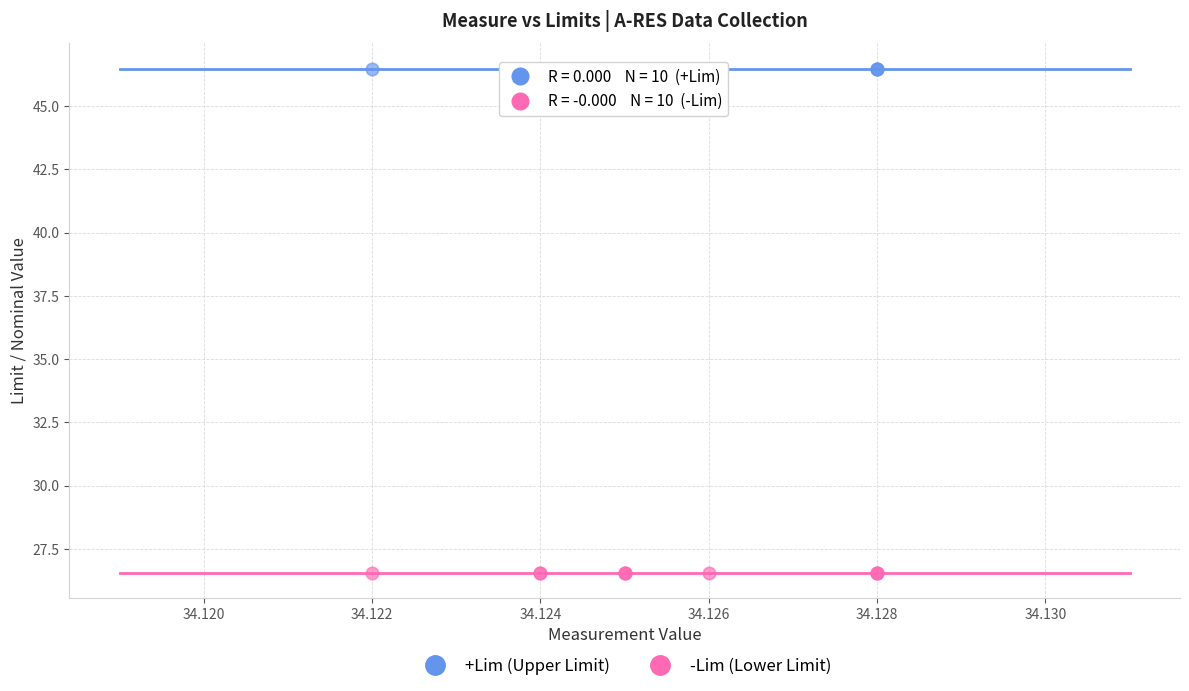

Which series reaches the maximum Y coordinate?

+Lim (Upper Limit)